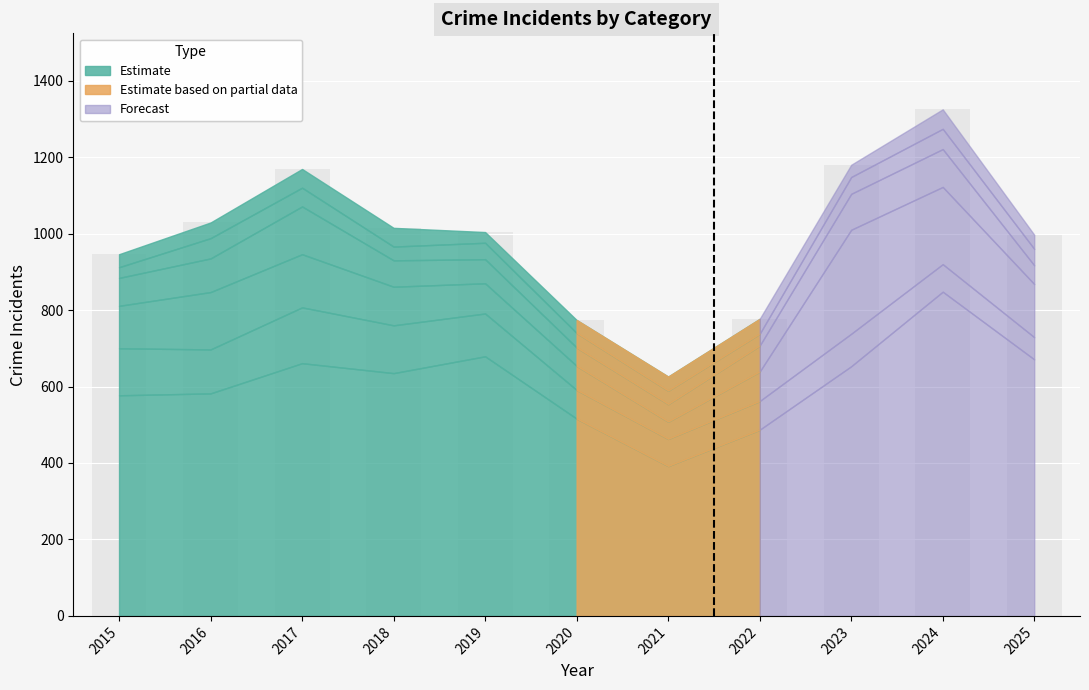

What is the difference between the maximum and minimum values?

699